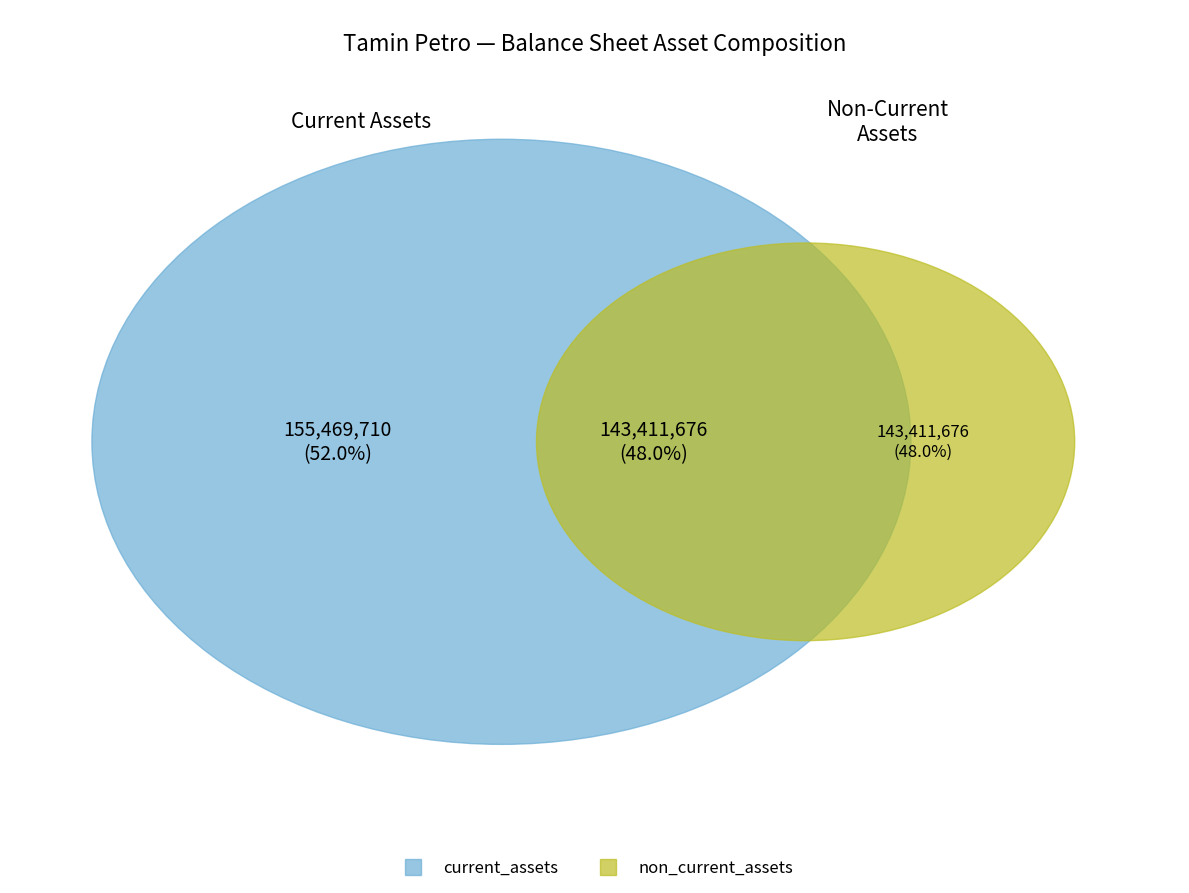

True or false: short_term_investments accounts for 9% of the total.

False